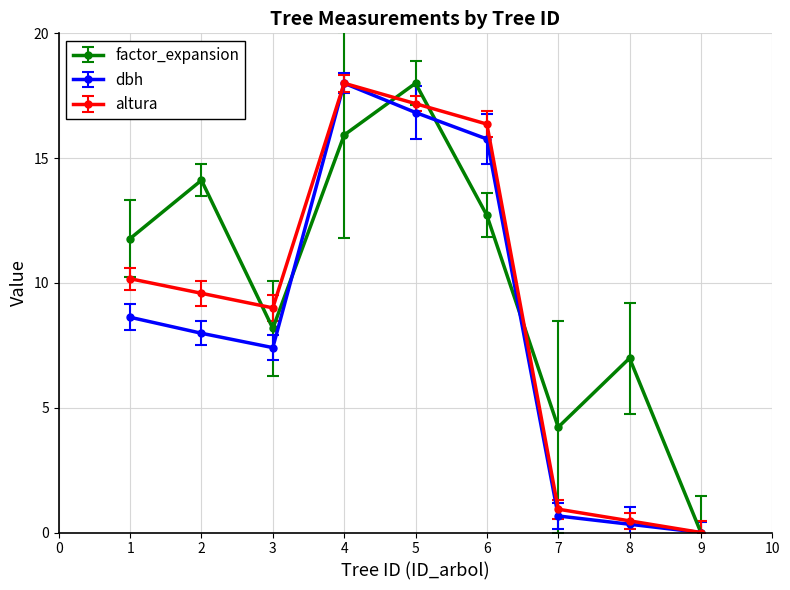

What is the value of the altura point at the 4th from the left?

18.0